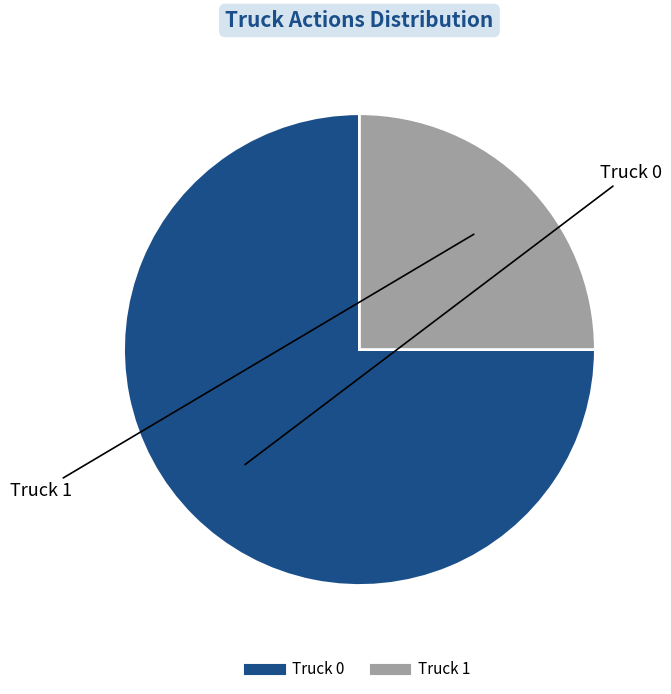

Count the number of slices in the pie.

2